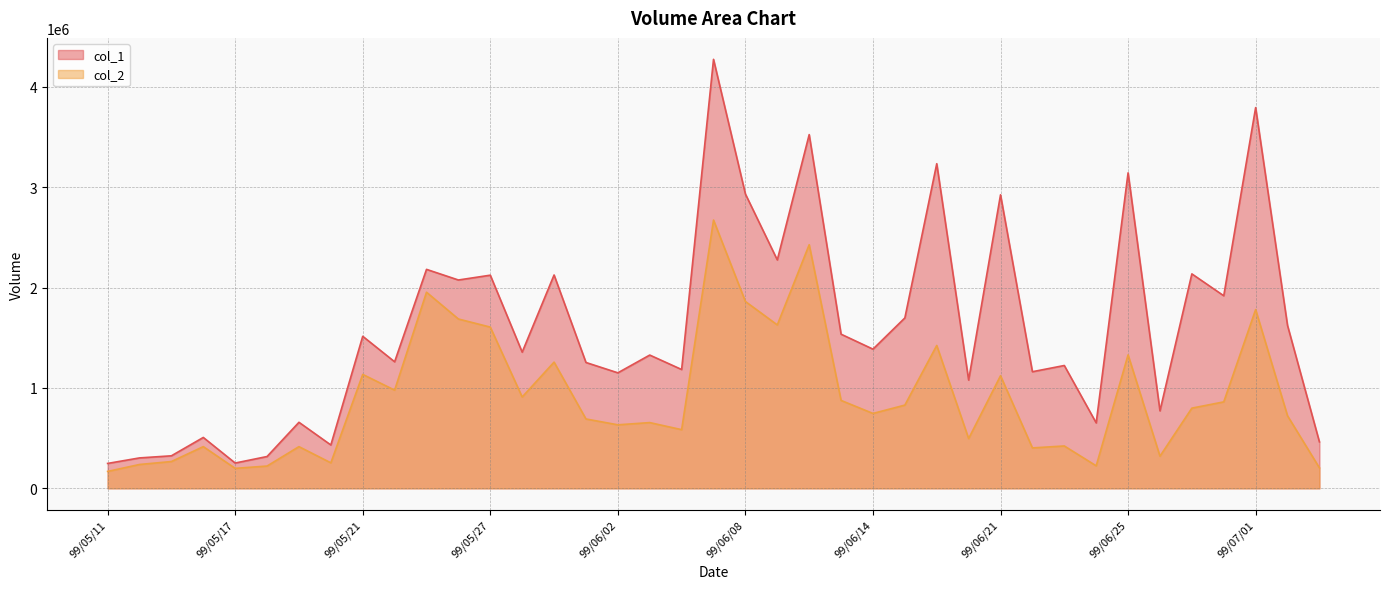

Is the value of col_2 at 99/07/02 greater than the value of col_1 at 99/06/03?

No